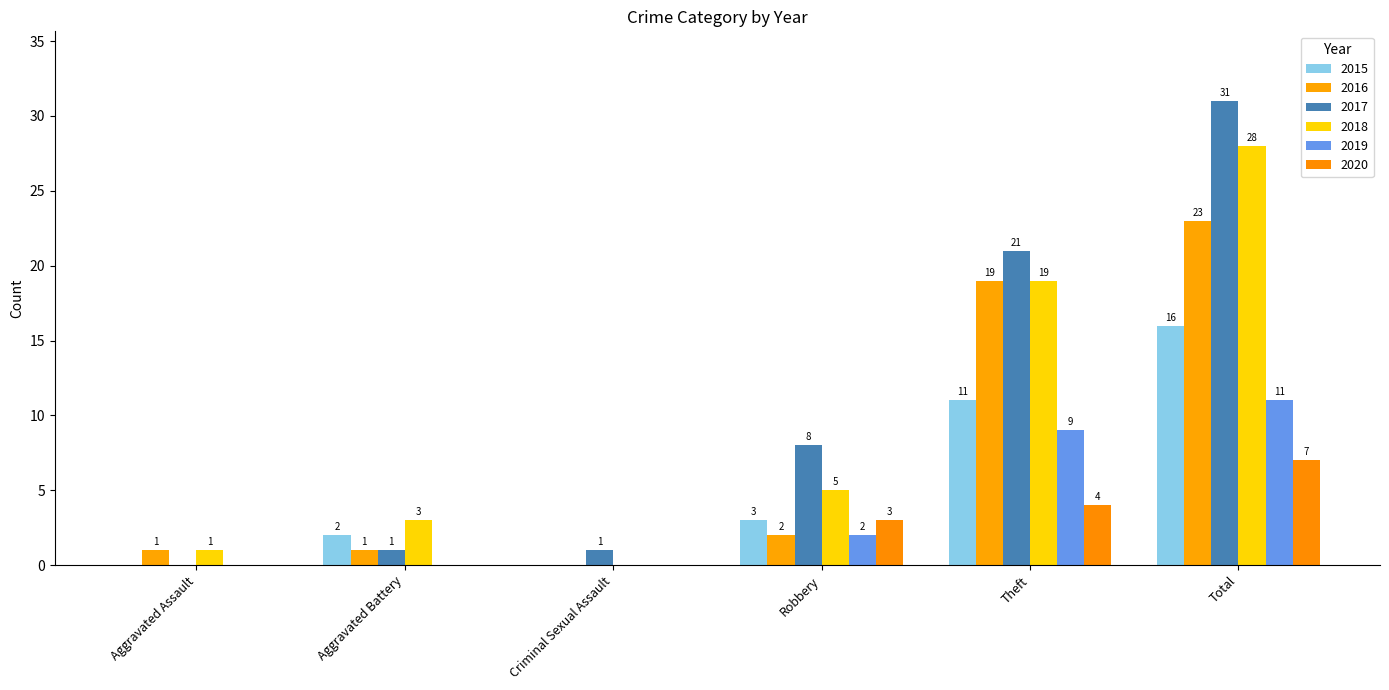

Is the value of 2016 at Total greater than the value of 2018 at Aggravated Battery?

Yes